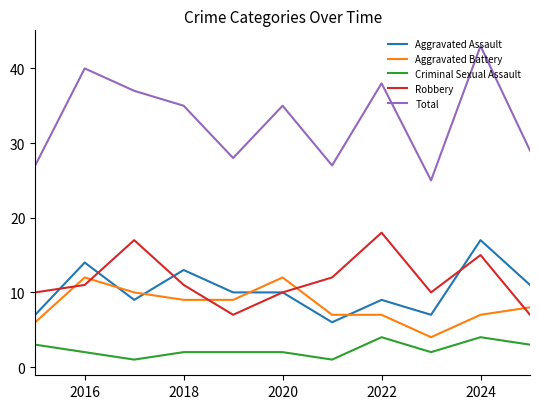

In Robbery, how many points are lower than both neighbors (excluding endpoints)?

2